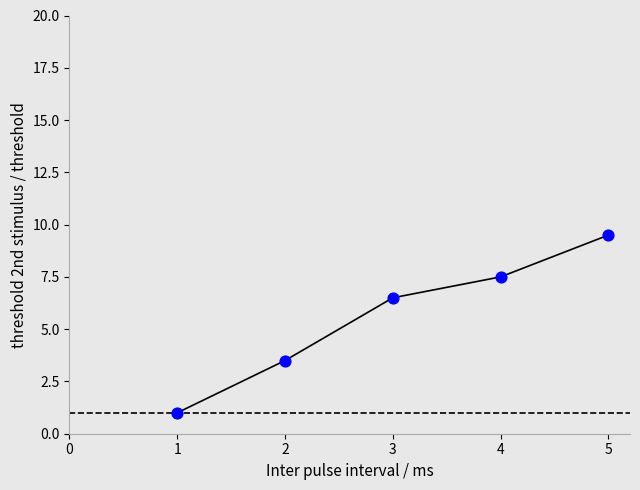

What is the range of X values (max minus min)?

4.0